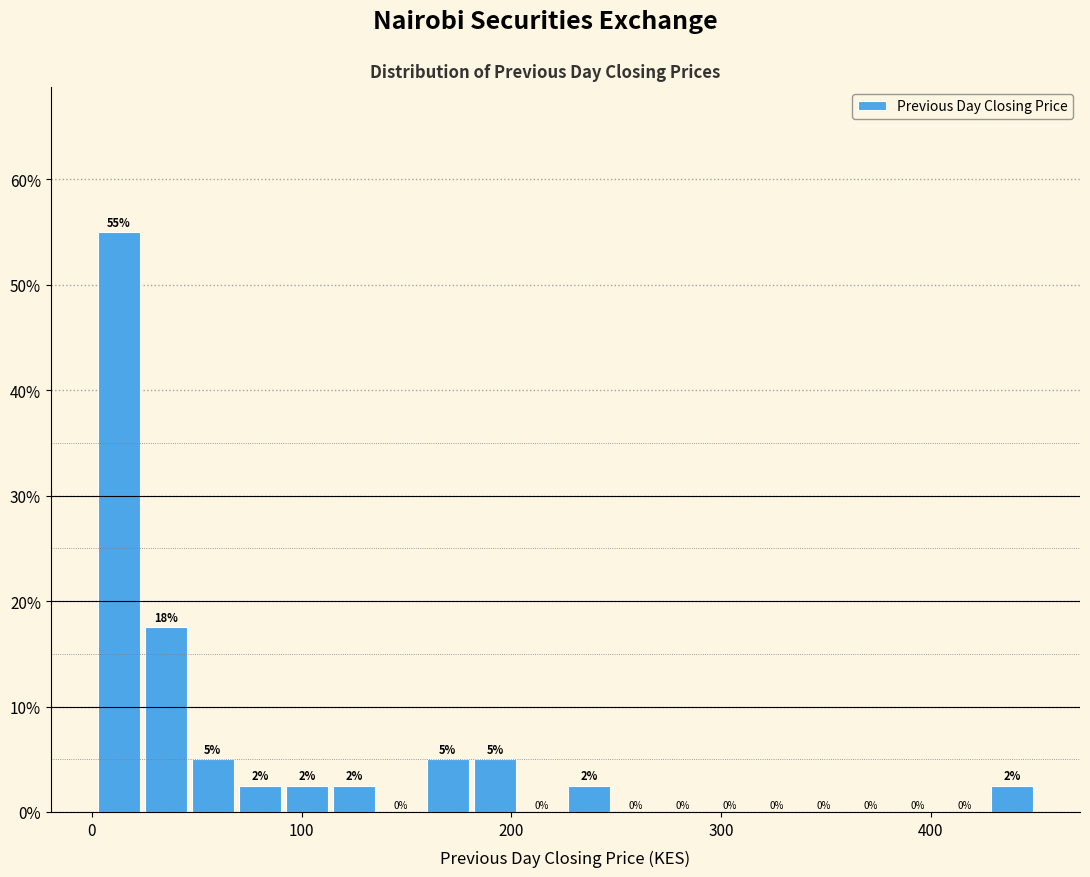

Read against the x-axis, roughly where is the centre of the tallest bar?

10